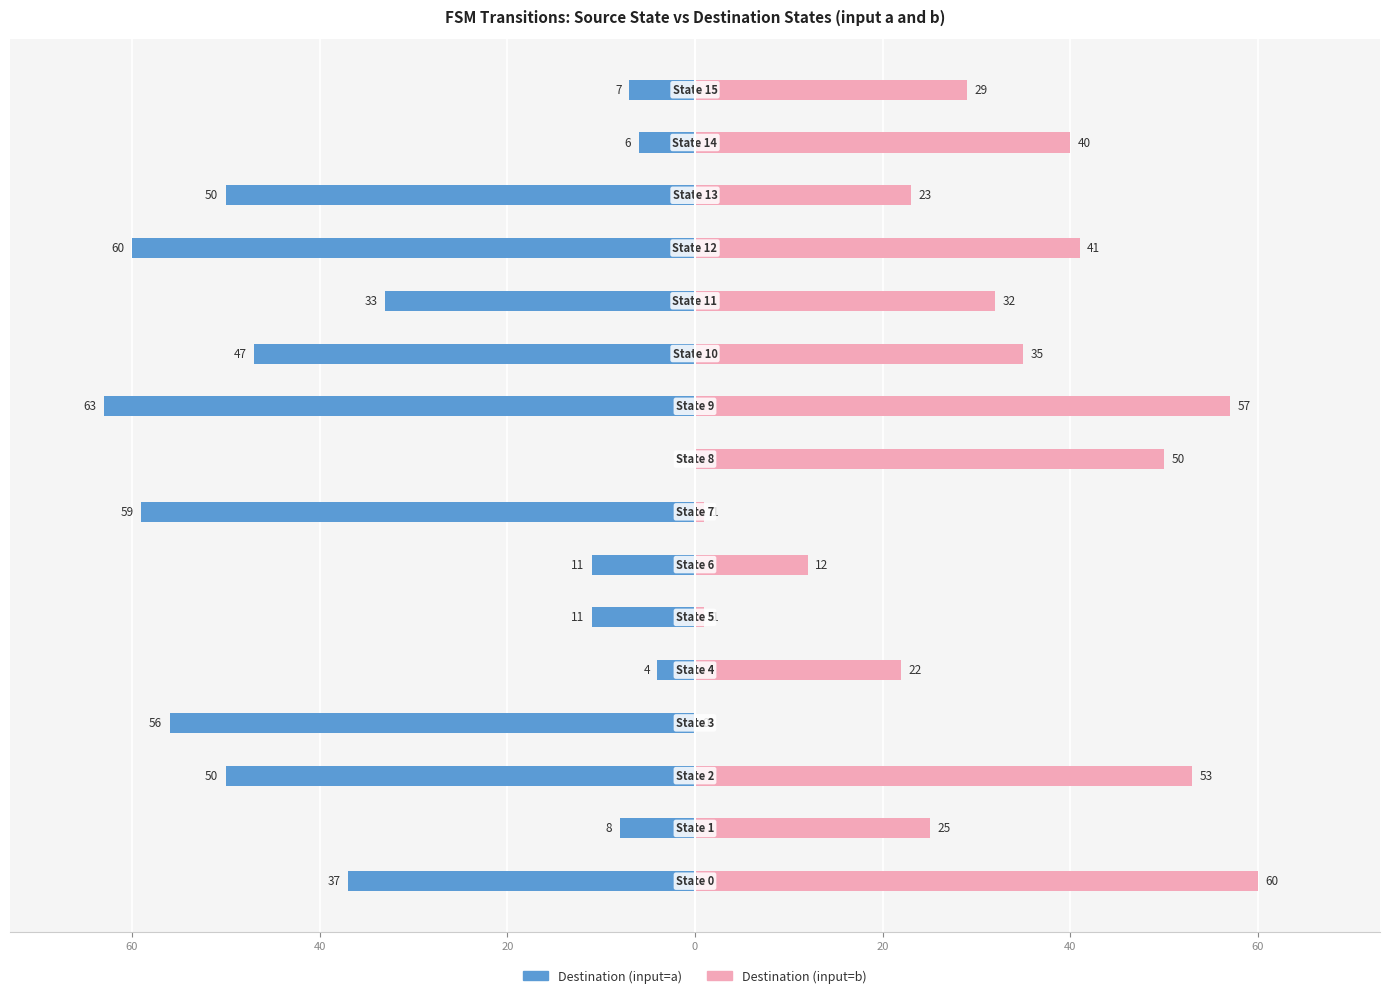

What is the difference between the maximum and minimum values in the Destination (input=b) series?

60